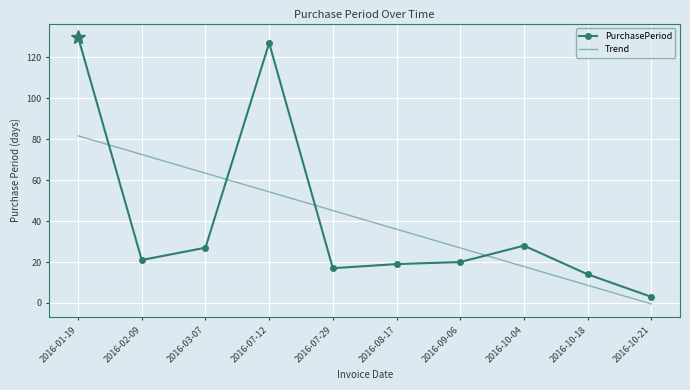

Rank the series at 2016-10-04 from highest to lowest value.

PurchasePeriod, Trend